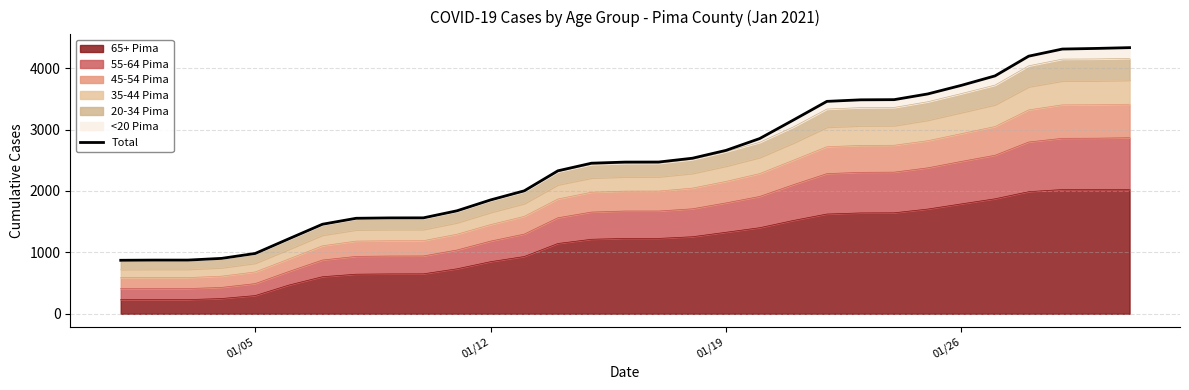

What is the lowest value of the 65+ Pima series?

230